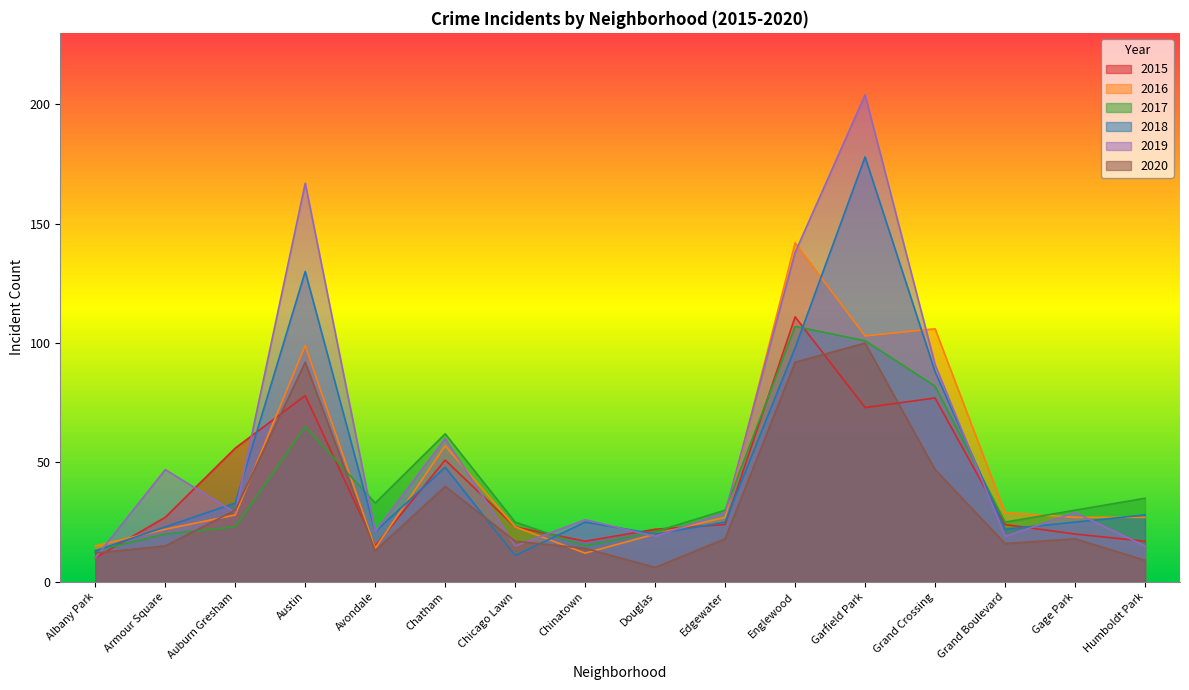

Which series has the largest total across all categories?

2019